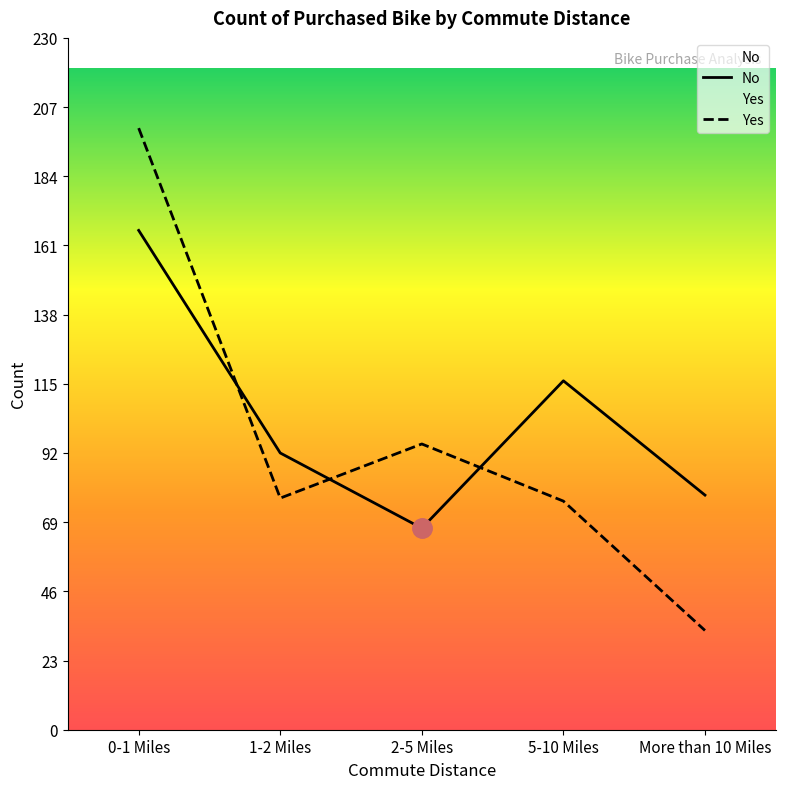

How many values in the Yes series are below 77?

2